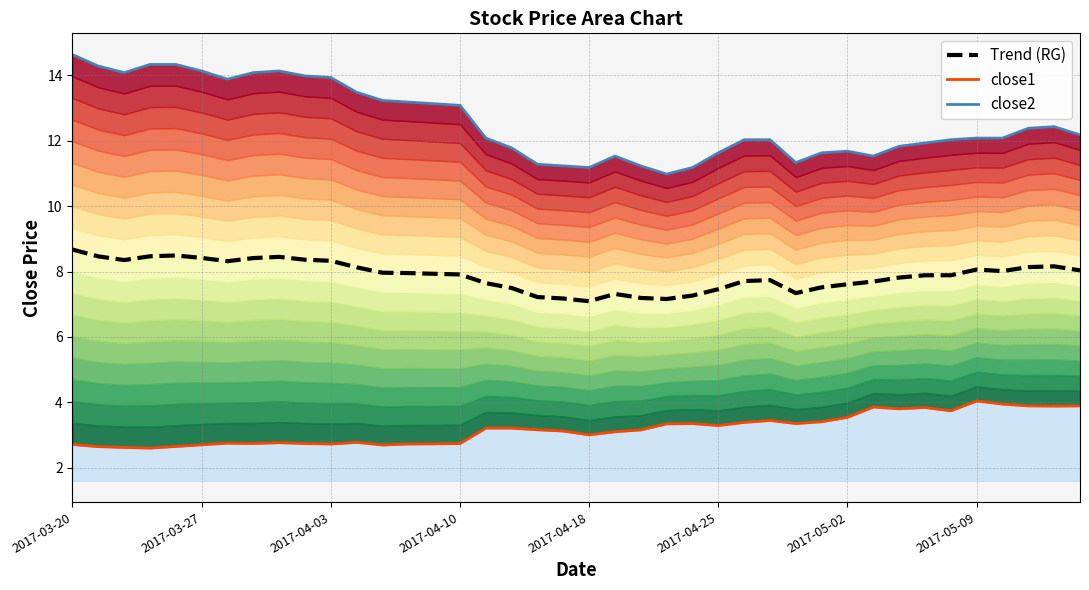

Is the value of close2 at 19 greater than the value of close1 at 30?

Yes